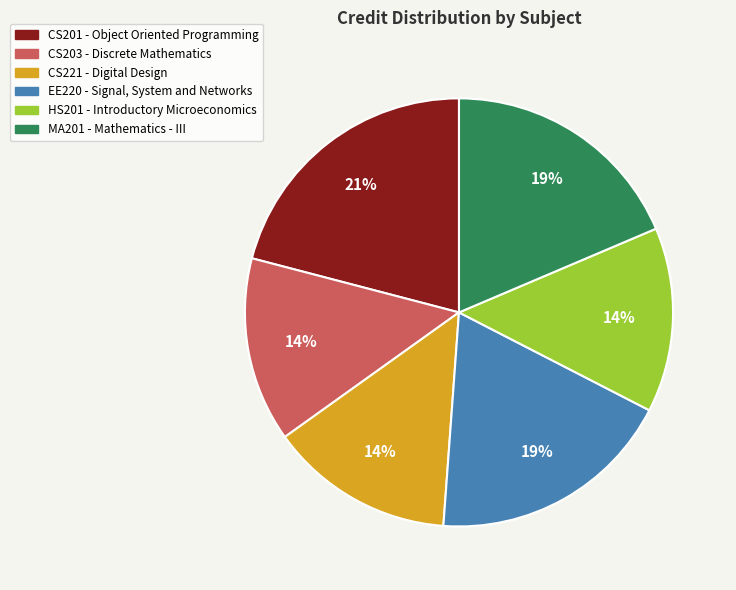

The EE220 - Signal, System and Networks slice represents 19% of the pie. True or false?

True